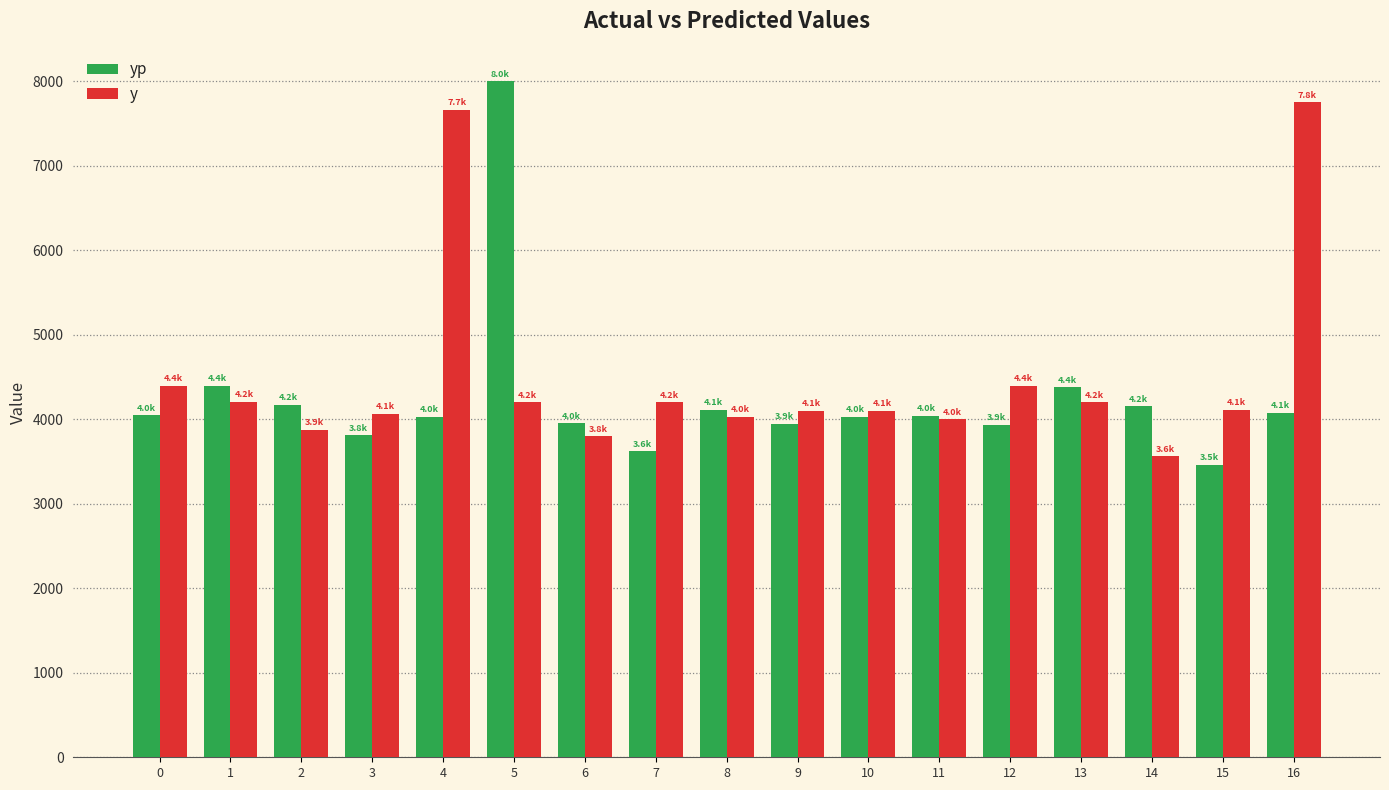

At how many categories does at least one series exceed 5852?

3